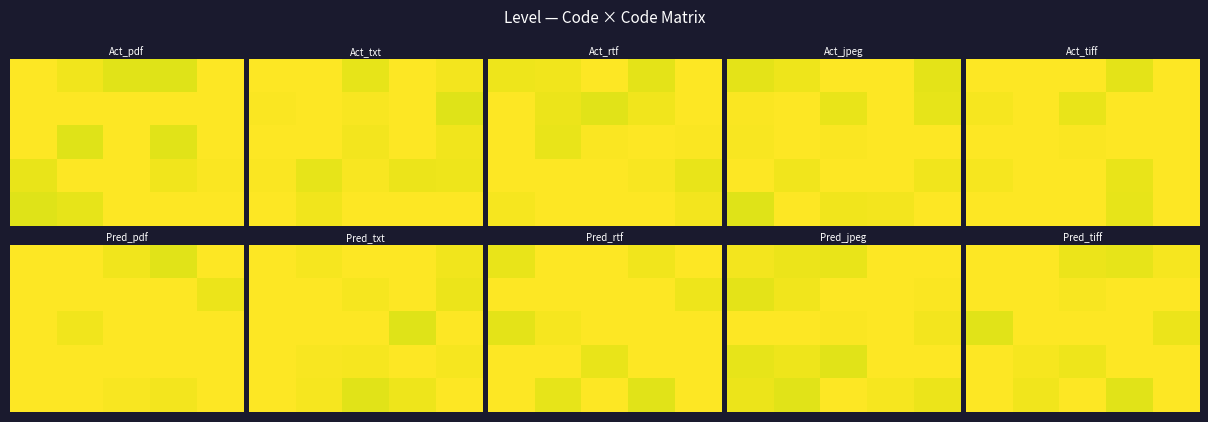

Reading left to right, extract all data points from this chart.

row_0: 1.0	1.0	1.0	1.0	1.0
row_1: 1.0	1.0	1.0	1.0	1.0
row_2: 1.0	1.0	1.0	1.0	1.0
row_3: 1.0	1.0	1.0	1.0	1.0
row_4: 1.0	1.0	1.0	1.0	1.0